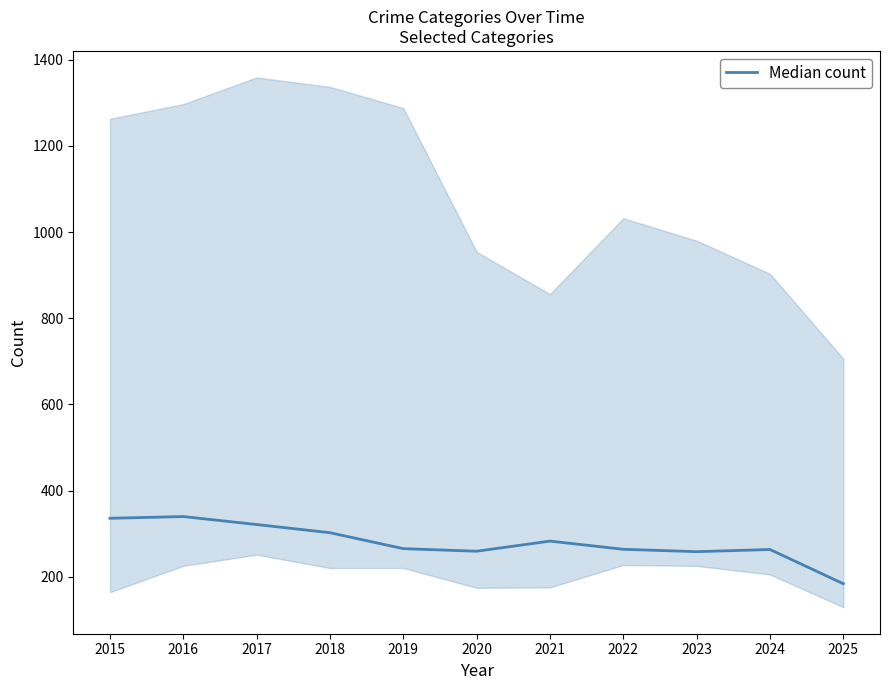

At which category does the chart reach its peak across all series?

2016